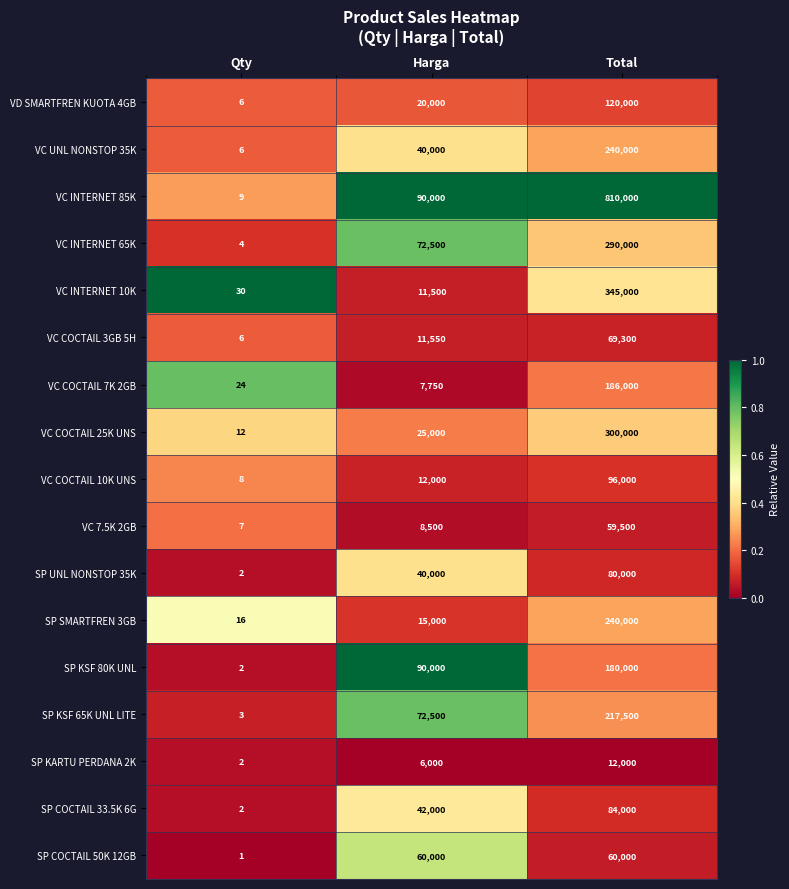

What is the difference between the highest and lowest values at Total?

798000